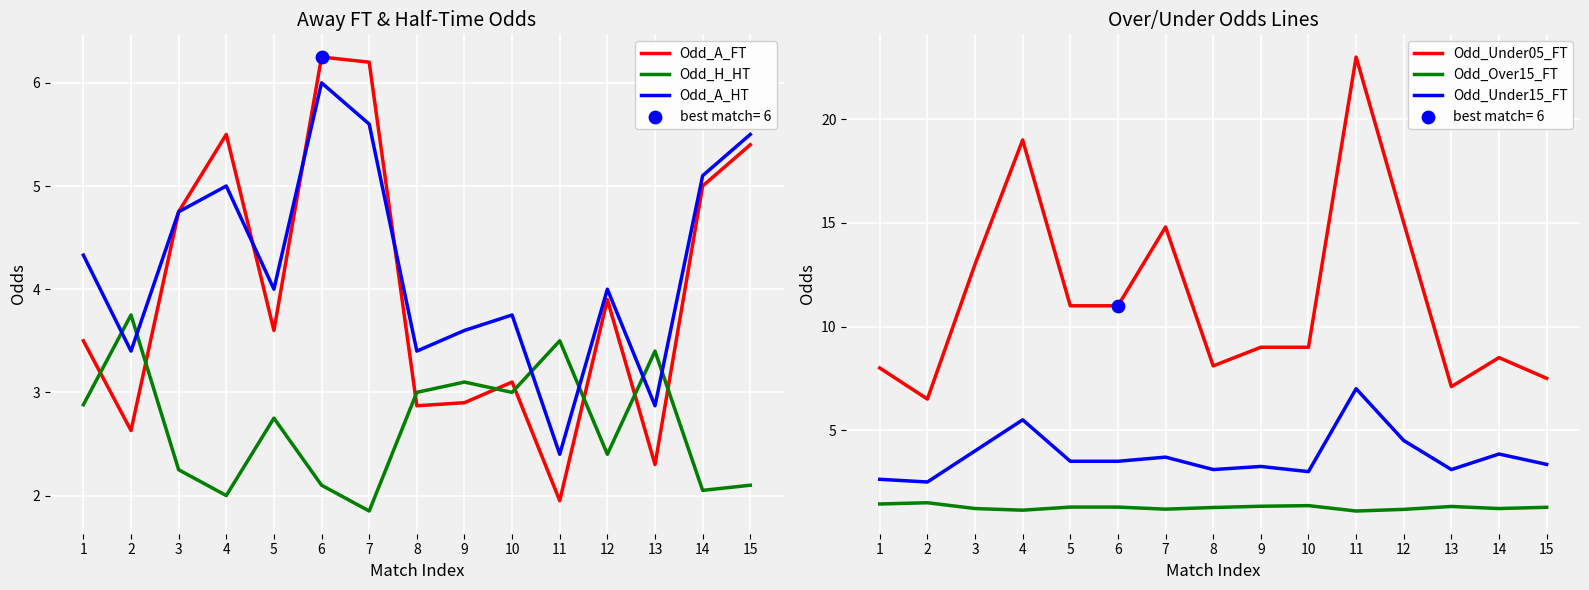

Which series has the largest total across all categories?

Odd_Under05_FT